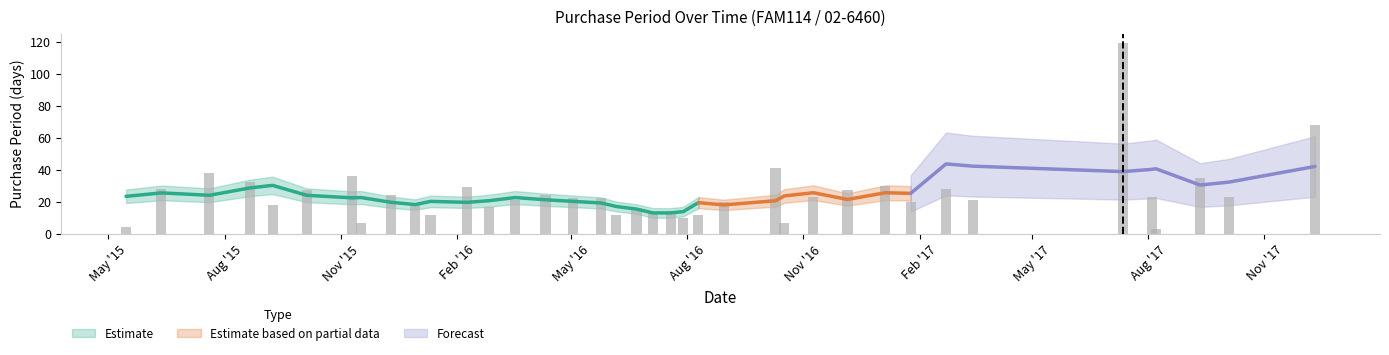

What is the average value?

25